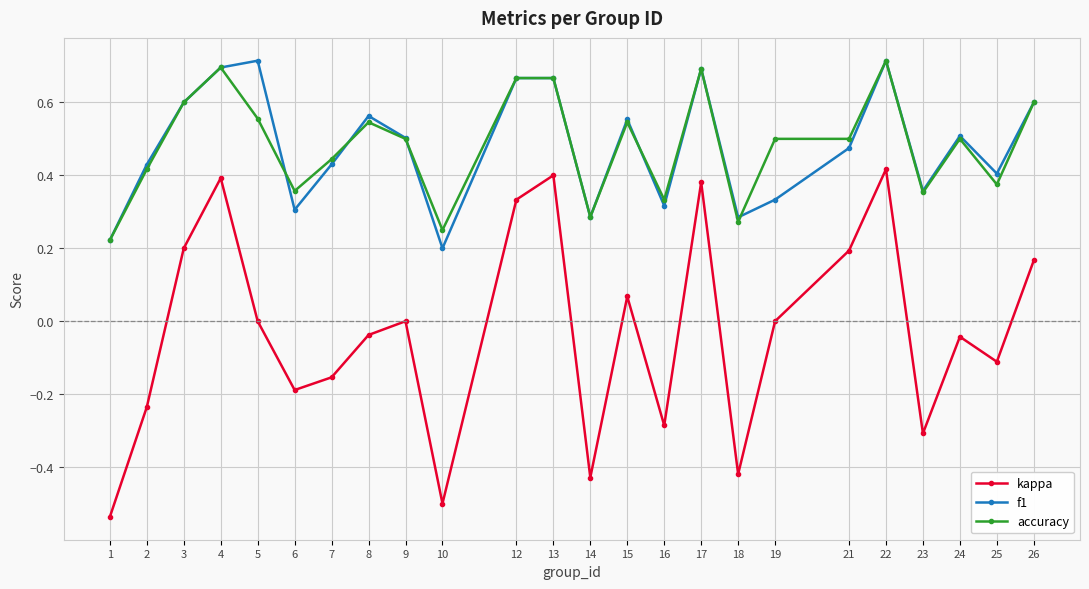

At which category does accuracy reach its first local valley?

6